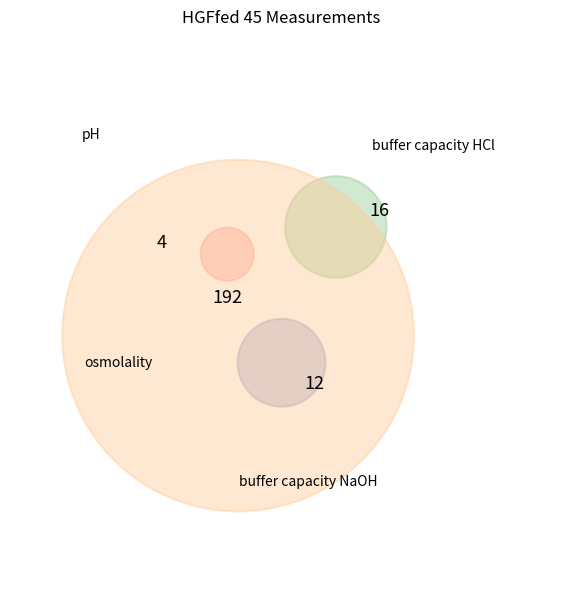

Is pH the majority of the pie?

No